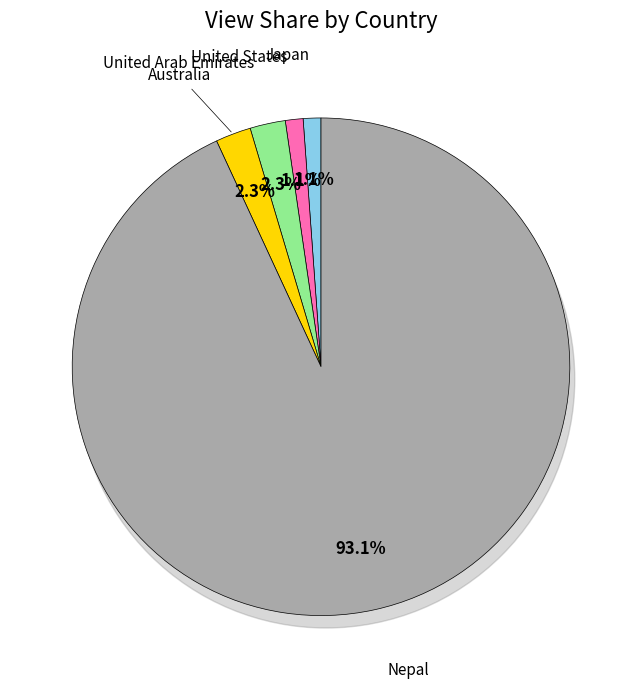

What is the smallest slice in the pie chart?

Japan